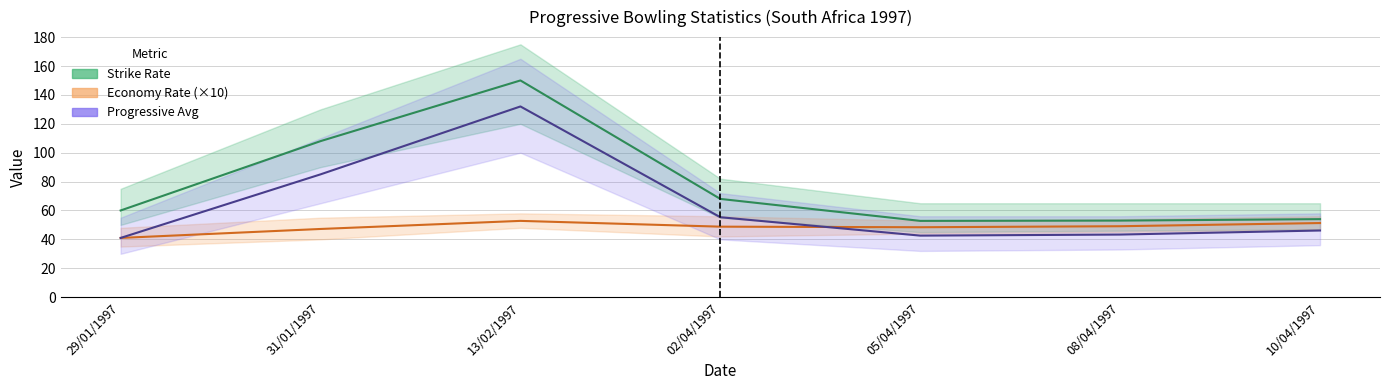

At which label does Progressive Avg reach its minimum?

29/01/1997